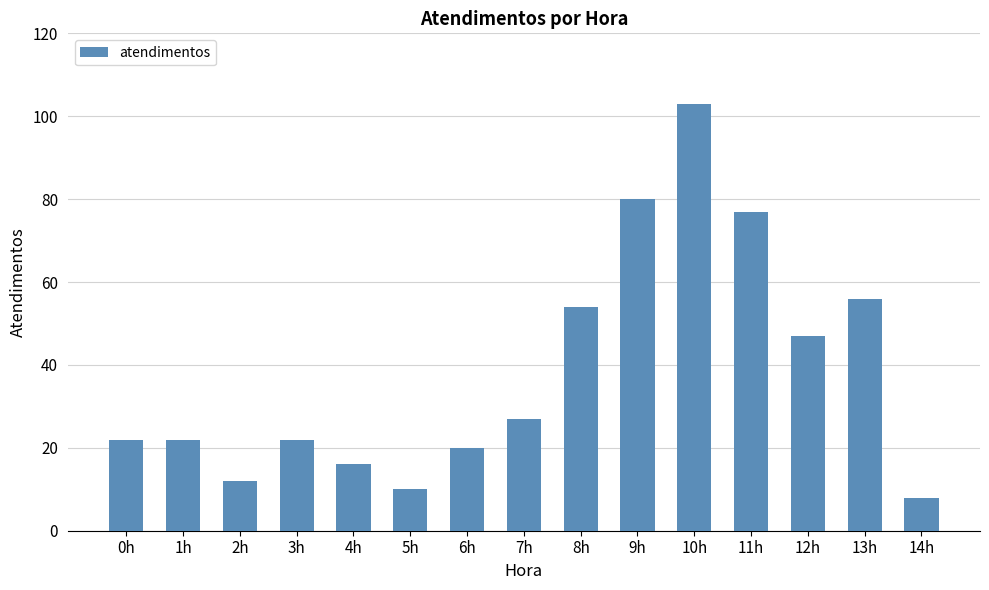

What is the sum of all values?

576